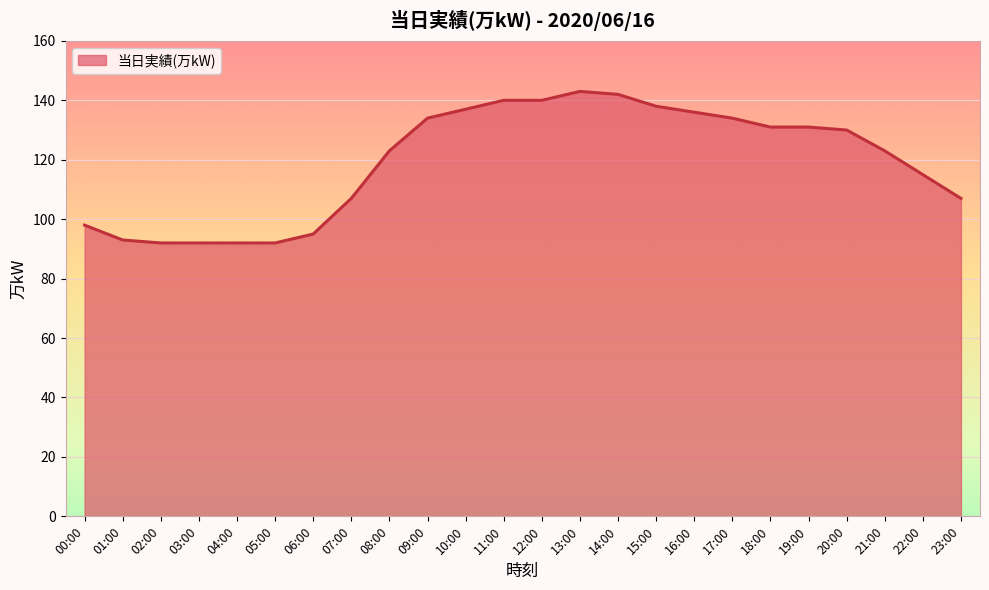

What is the difference between the values at 13:00 and 05:00?

51